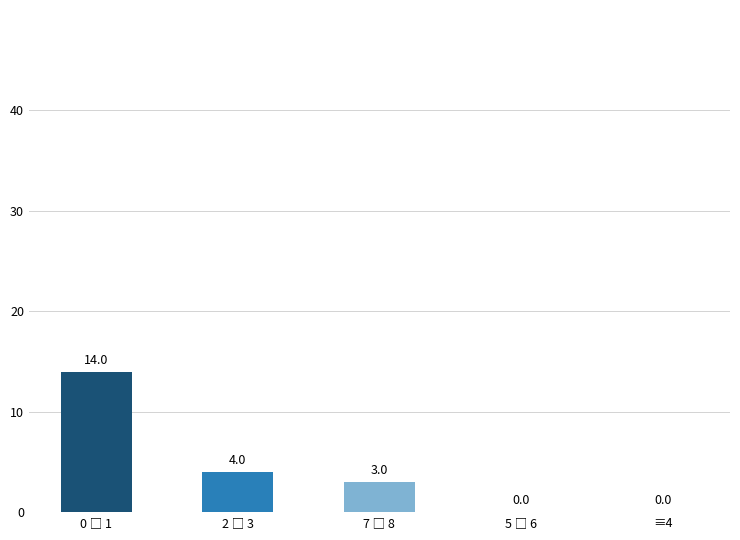

The value at ≡4 is 0. True or false?

True